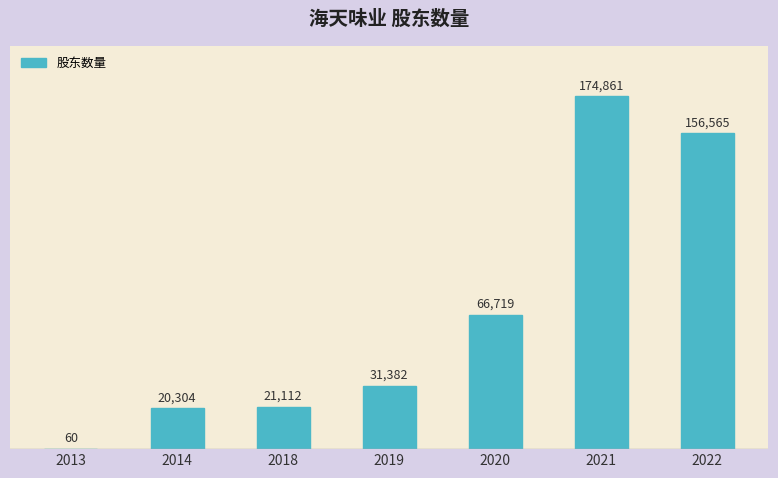

At which category does the chart reach its peak across all series?

2021